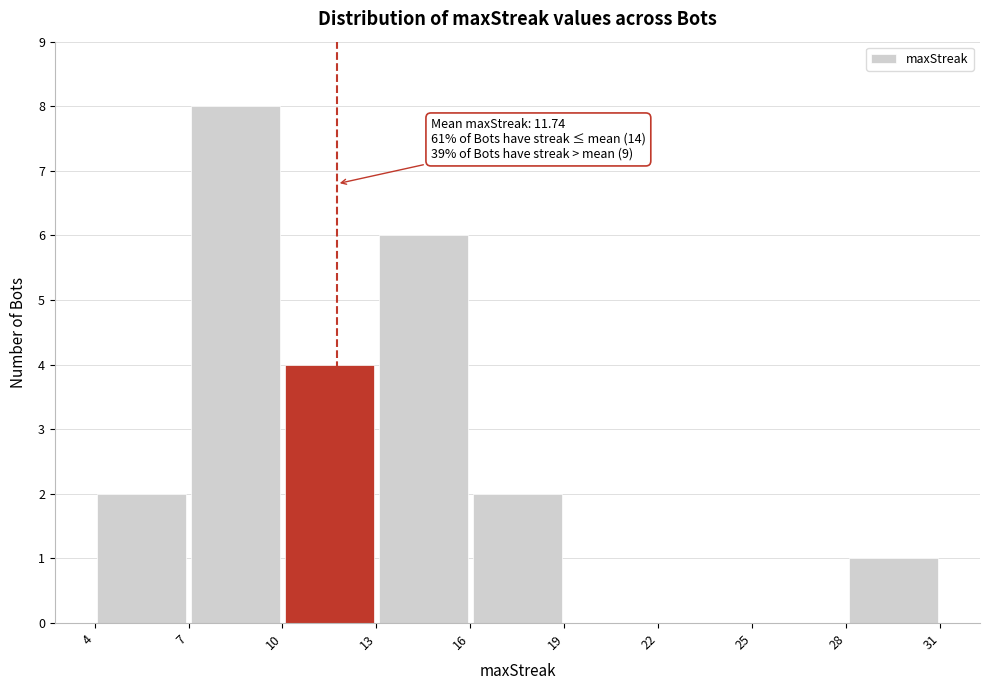

Which range on the x-axis has the tallest bar?

7 to 10